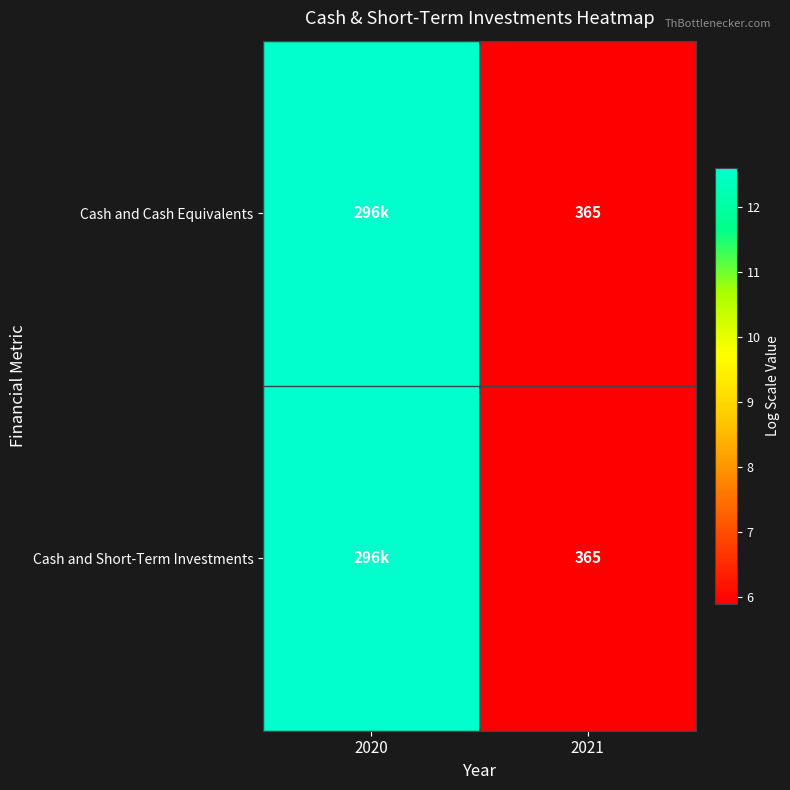

Which series has the largest total across all categories?

Cash and Cash Equivalents